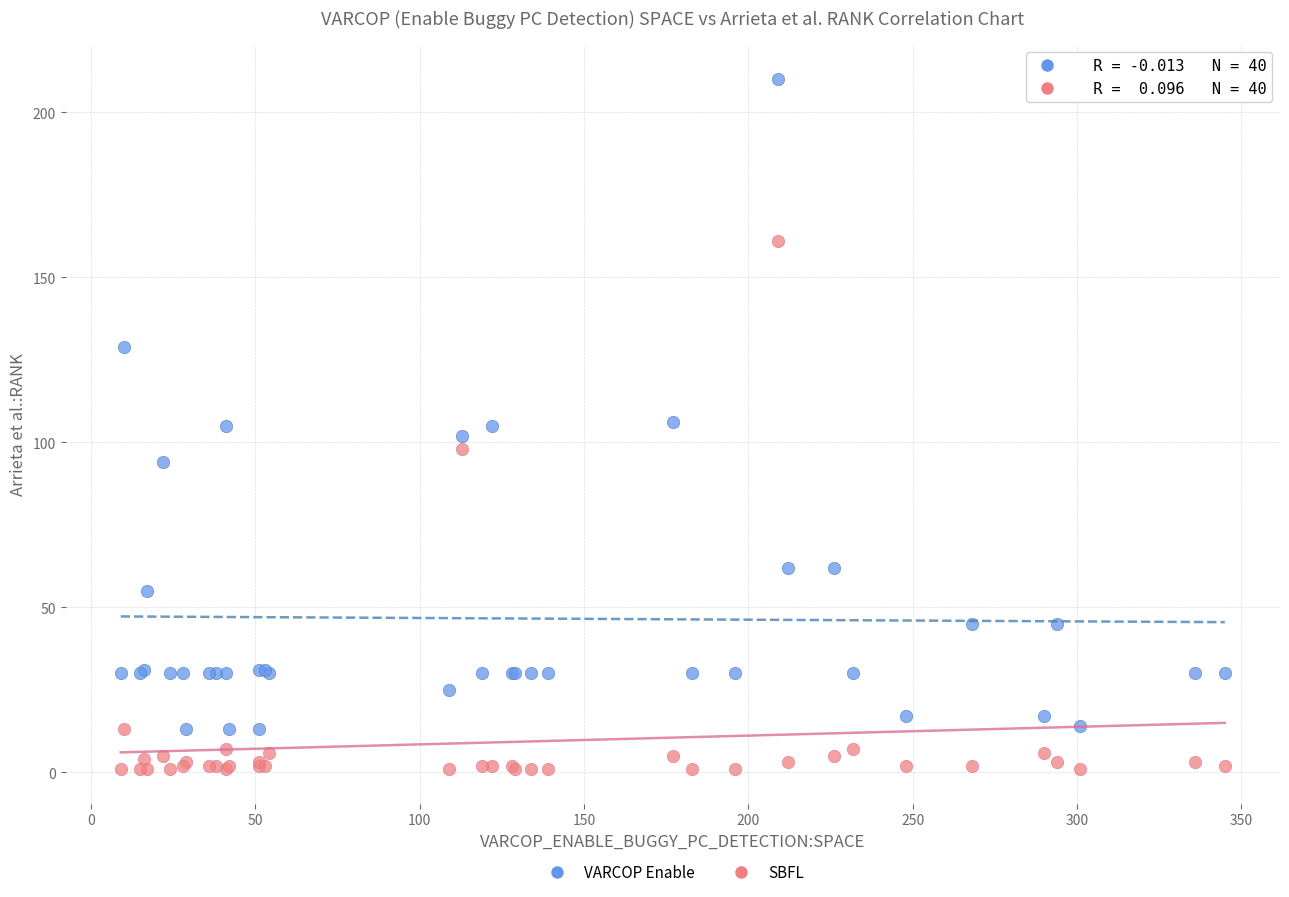

In the SBFL series, what Y value is closest to 81?

98